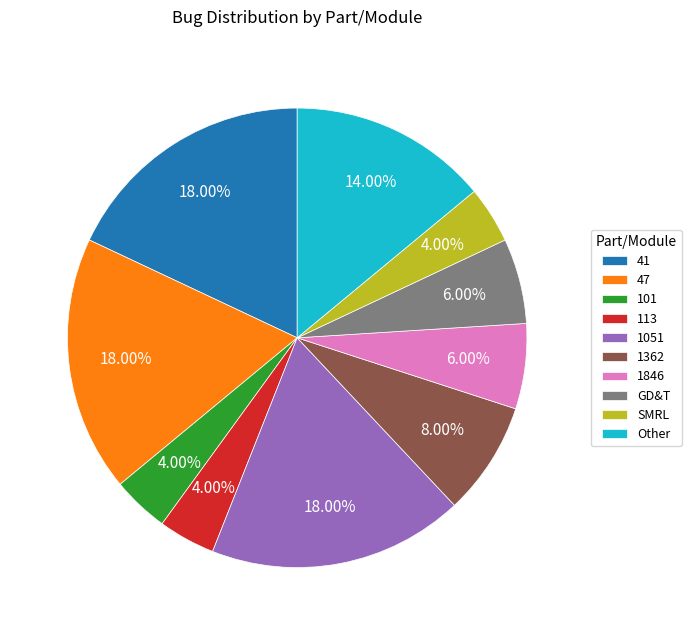

Between 1362 and 113, which is larger?

1362